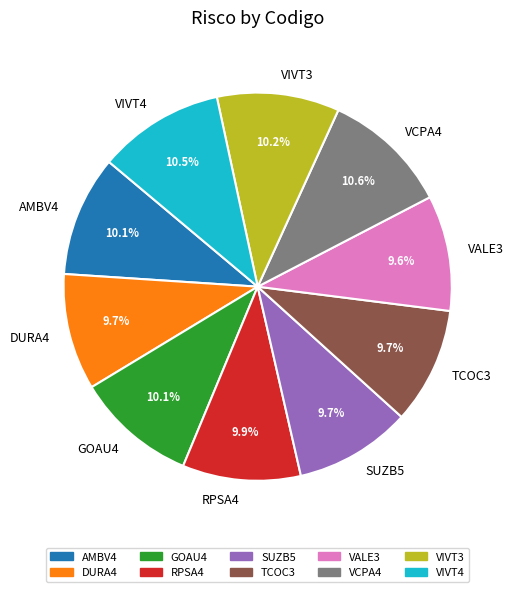

To the nearest percent, what percentage of the pie is TCOC3?

10%